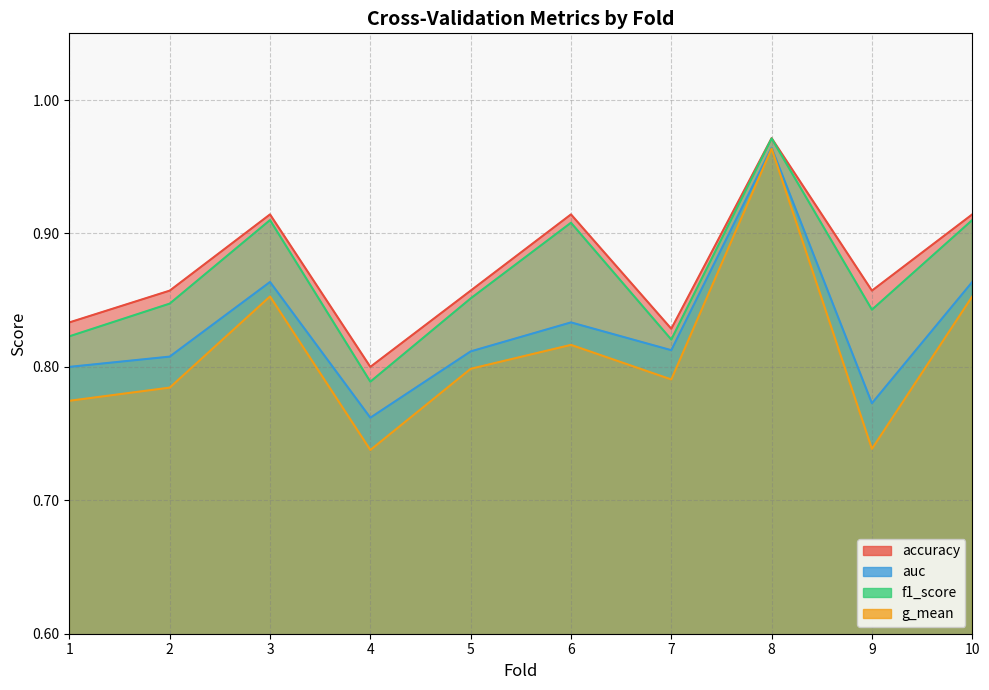

The value of auc at 2 is 0.8. True or false?

True